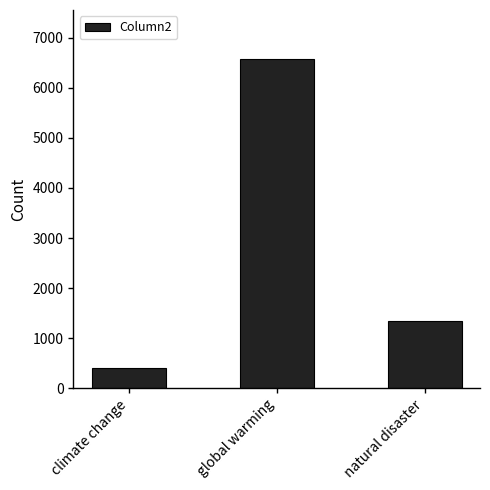

Reading right to left, what are all the values shown in this chart?

natural disaster=1337	global warming=6565	climate change=407